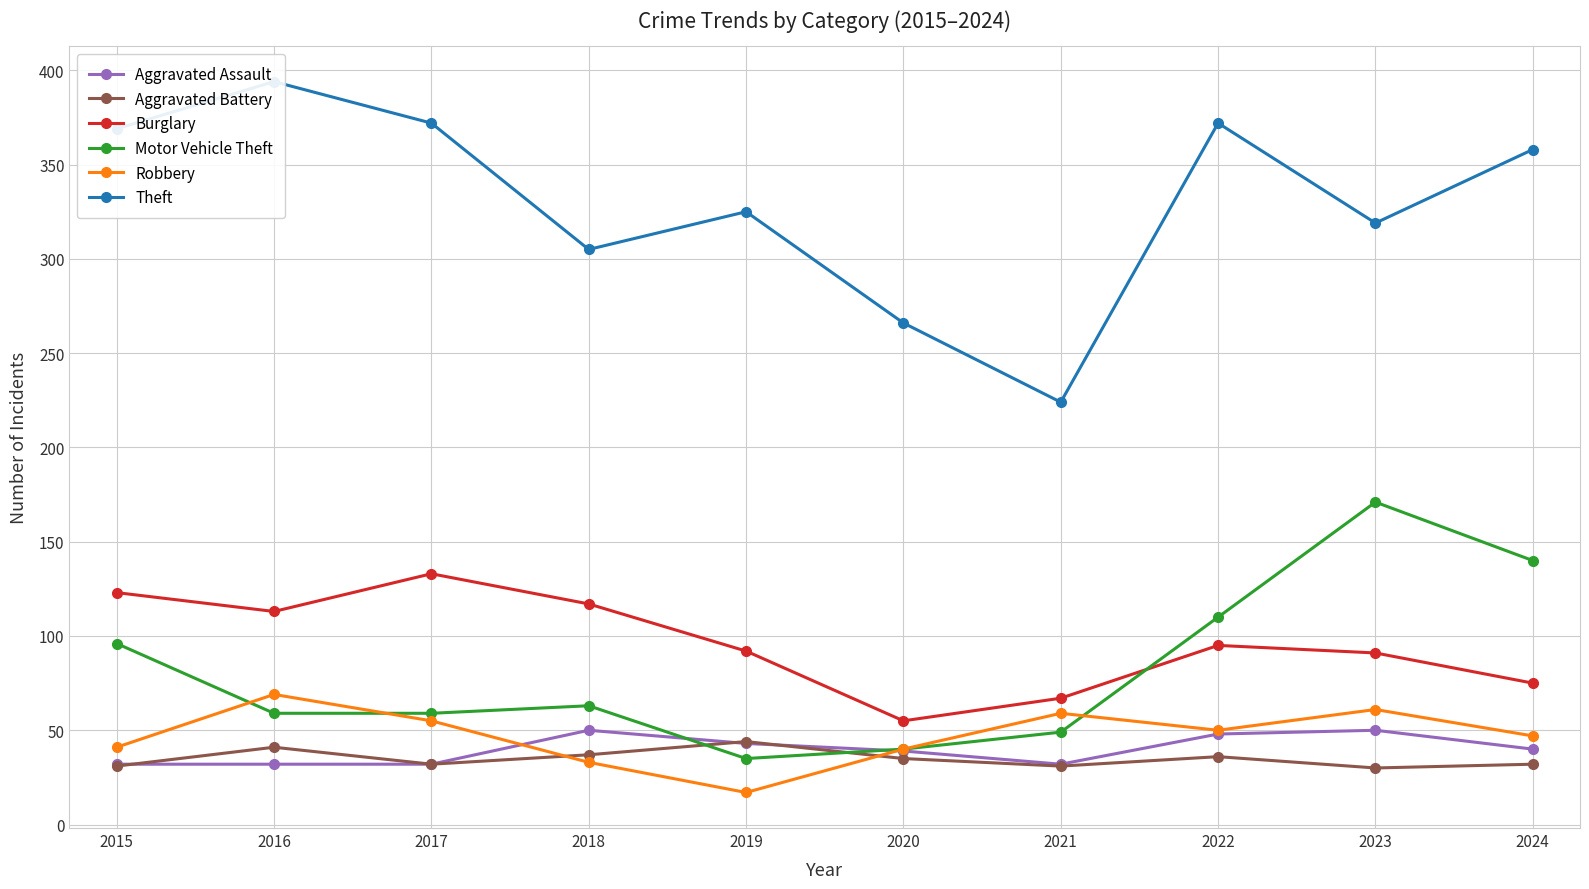

What is the minimum value shown in the chart?

17